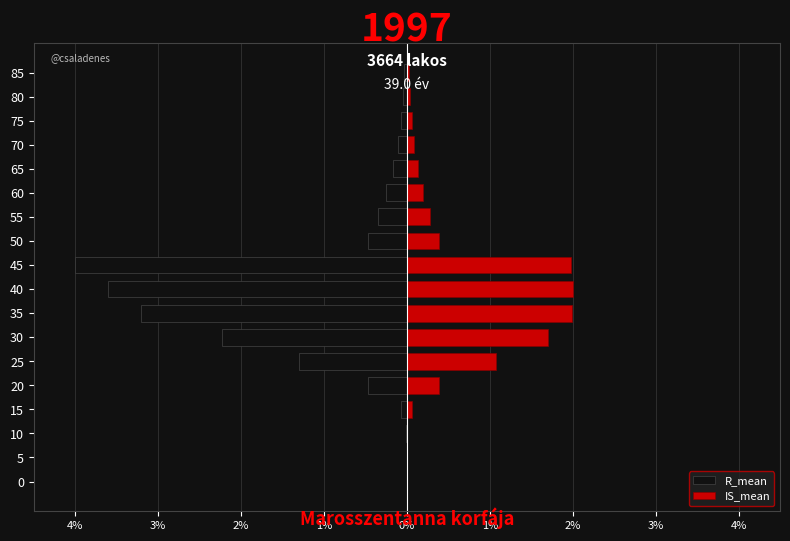

How many groups of bars are there?

18